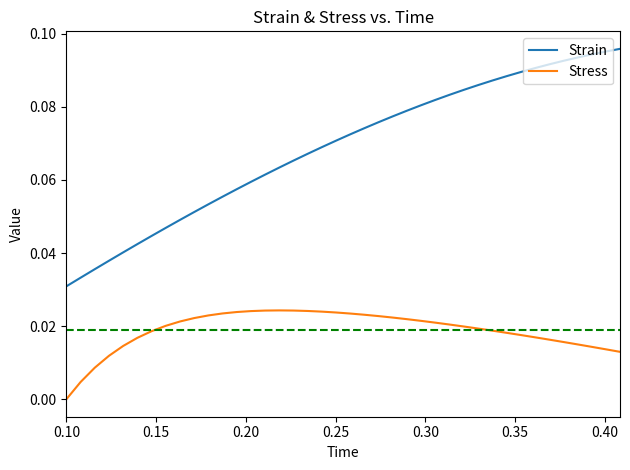

True or false: Stress and Strain intersect in this chart.

False